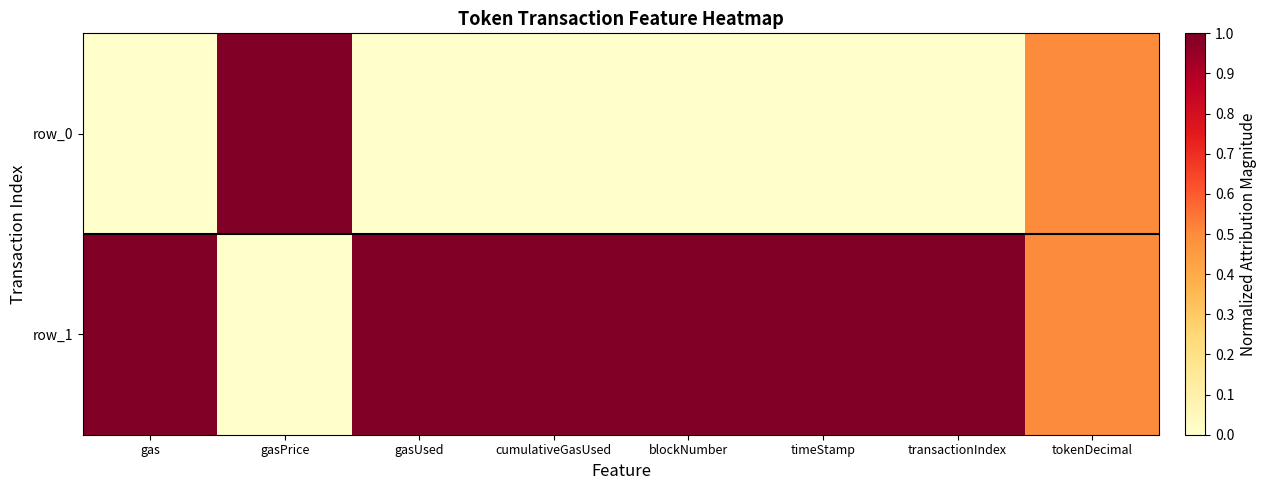

What is the spread (max minus min) of values at blockNumber?

1.0